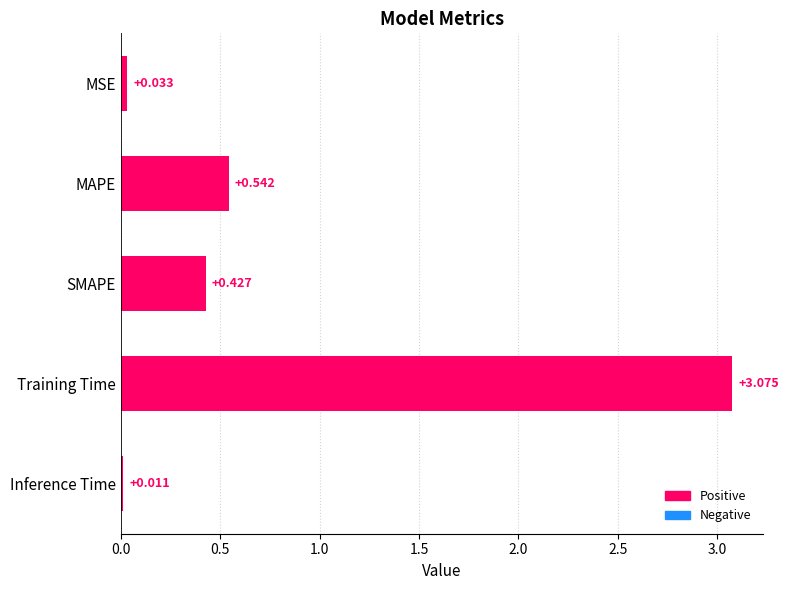

Which category has the highest value across all series?

Training Time